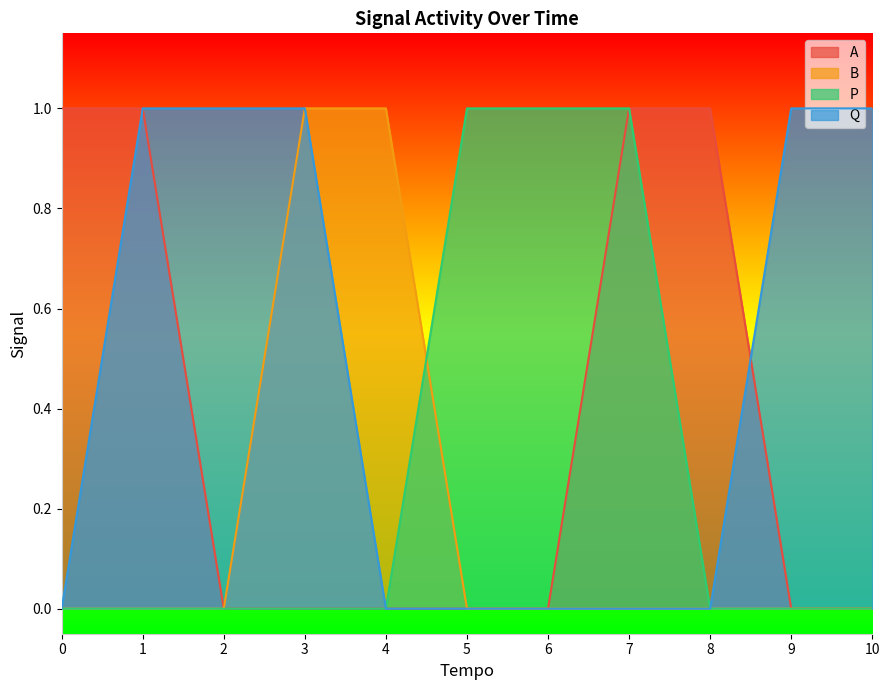

List the series in order of their overall mean, lowest first.

B, P, A, Q